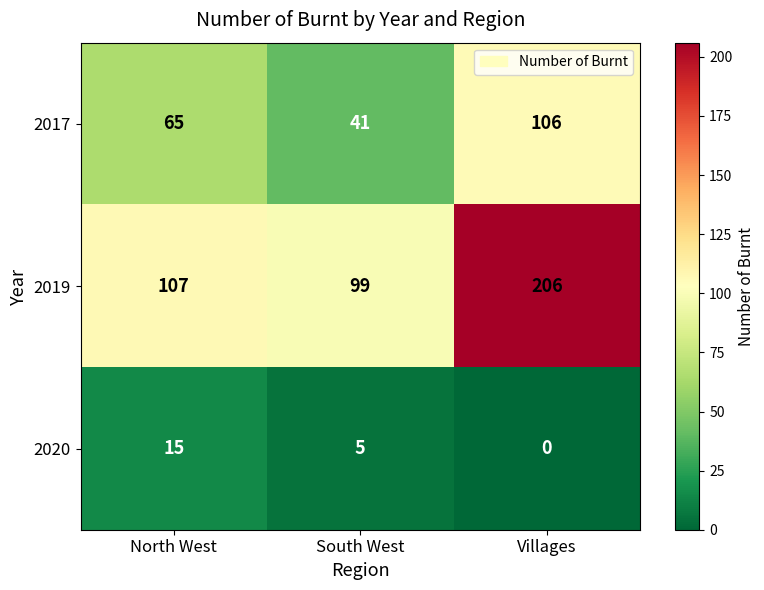

Reading left to right, what are all the values shown in this chart?

2017: 65	41	106
2019: 107	99	206
2020: 15	5	0